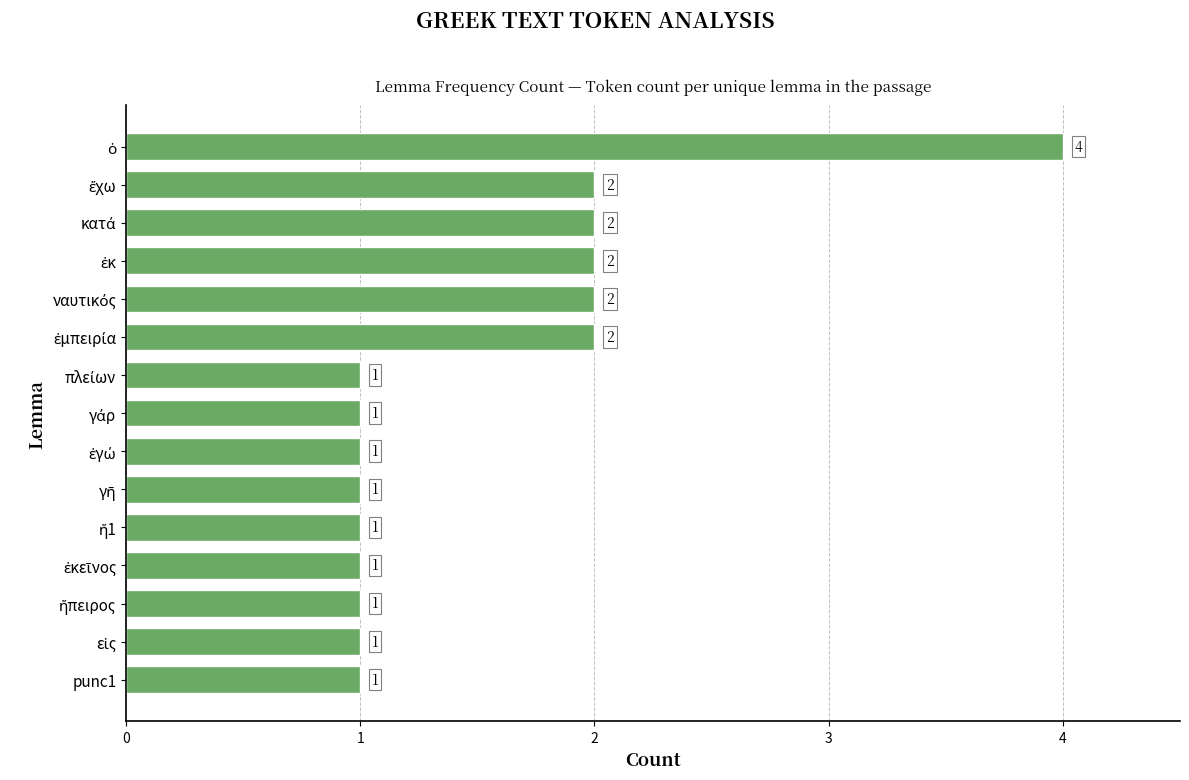

What is the difference between the maximum and second lowest values?

3